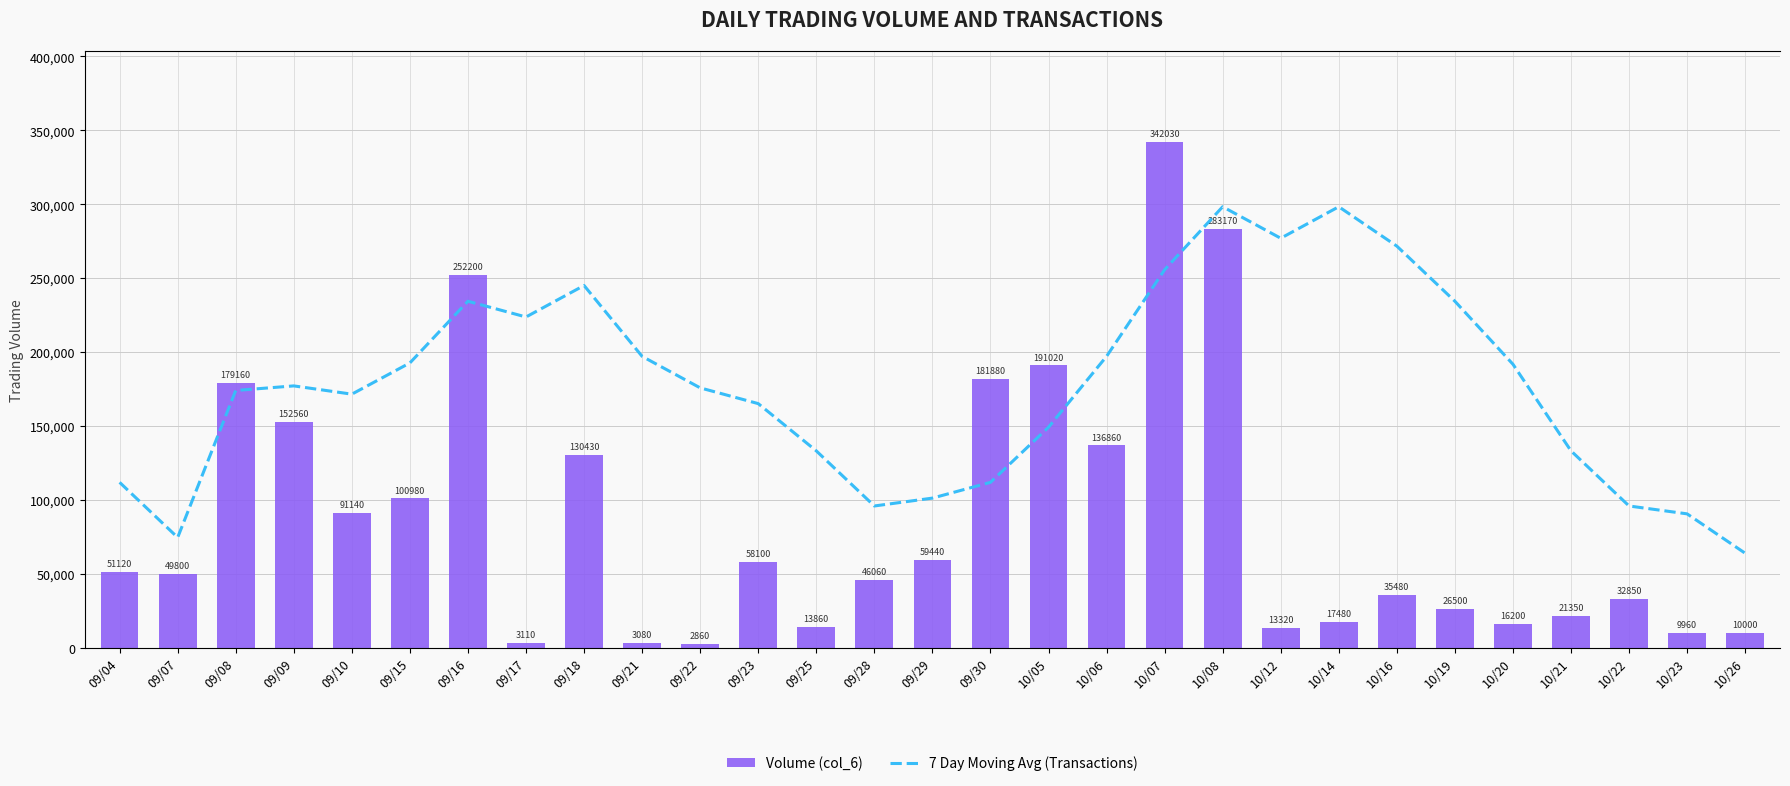

Rank the series by their average value, from highest to lowest.

7 Day Moving Avg (Transactions), Volume (col_6)